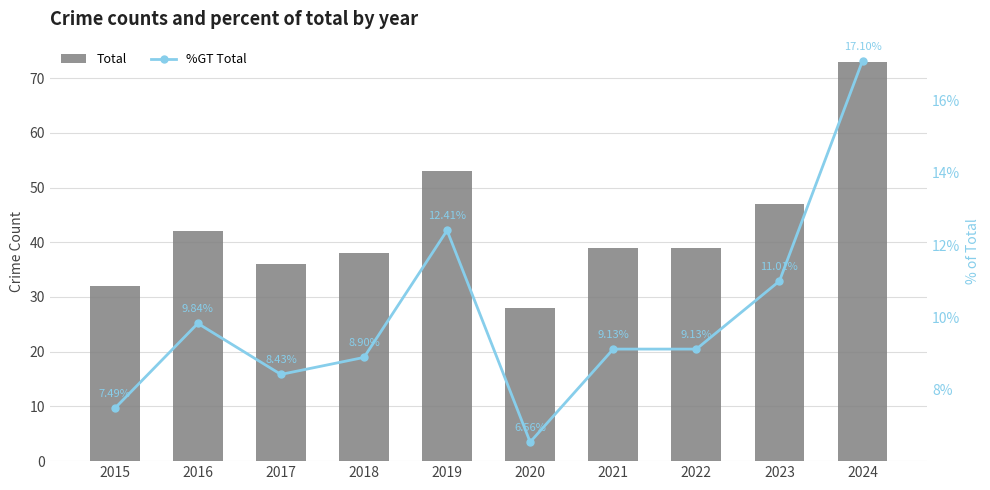

At how many categories does at least one series exceed 9?

10